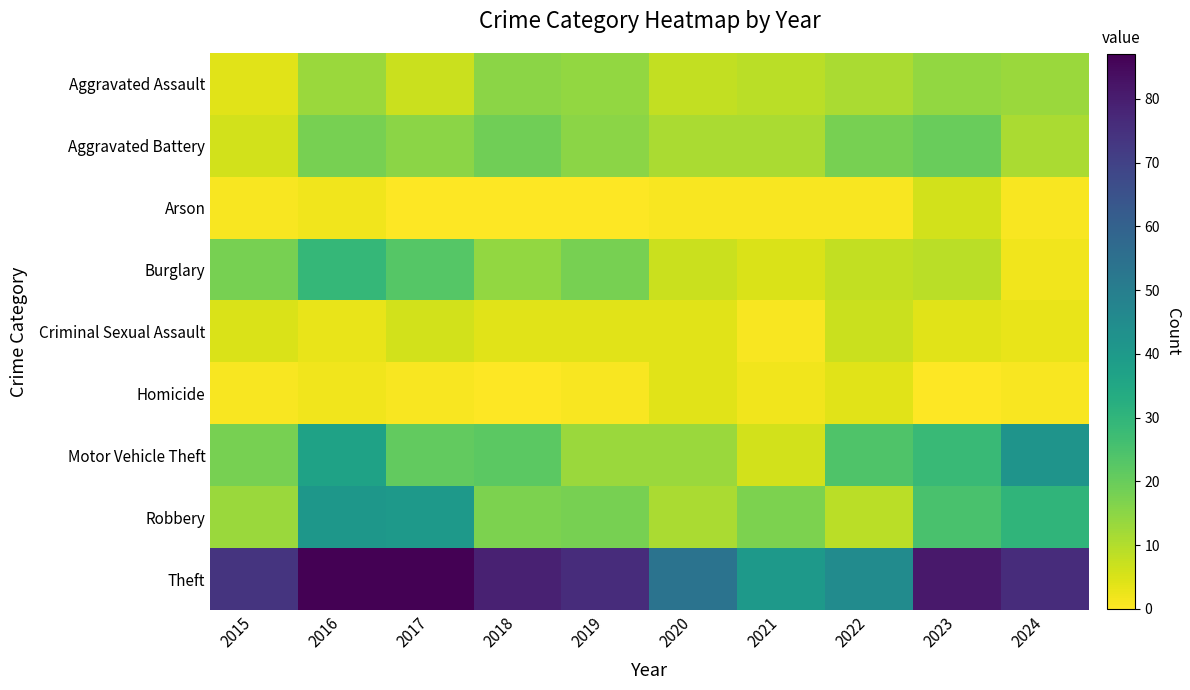

How many data points does each series have?

10